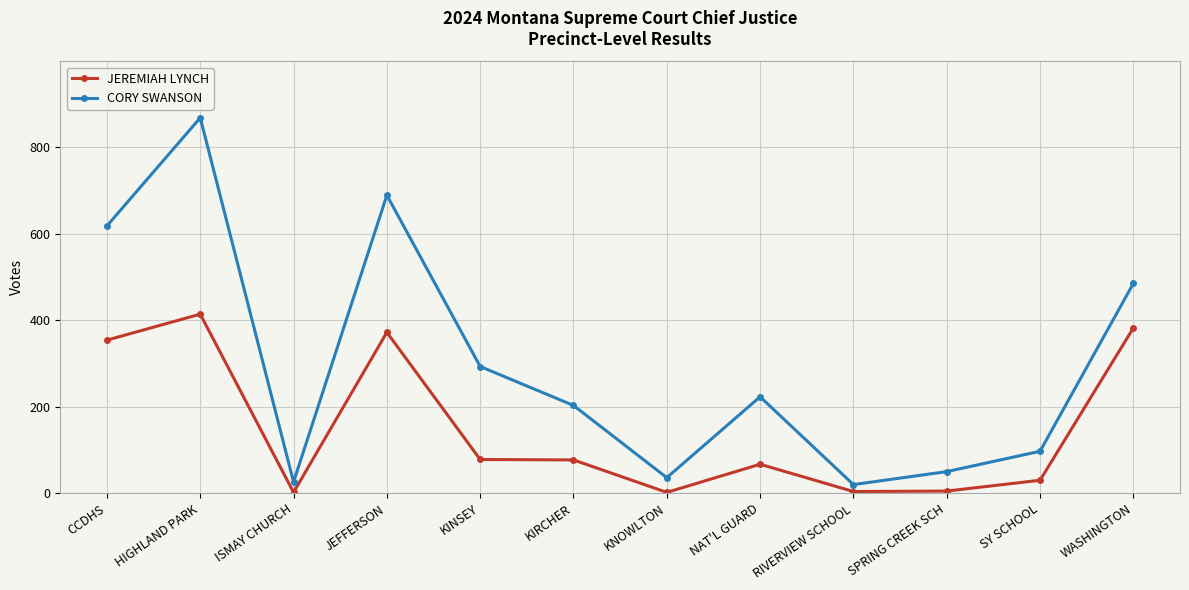

Which series has the widest spread of values?

CORY SWANSON